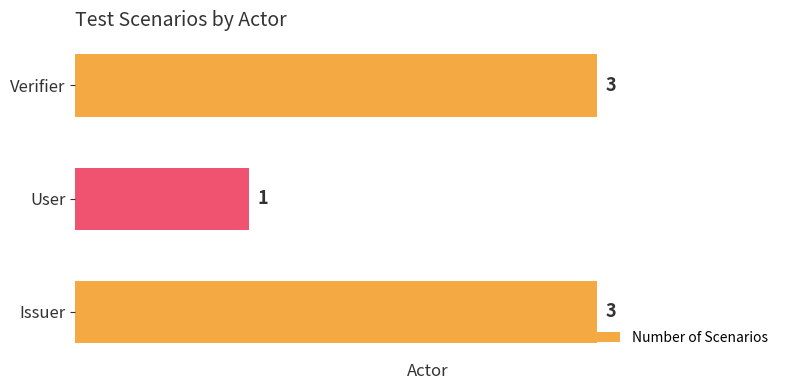

What is the average value?

2